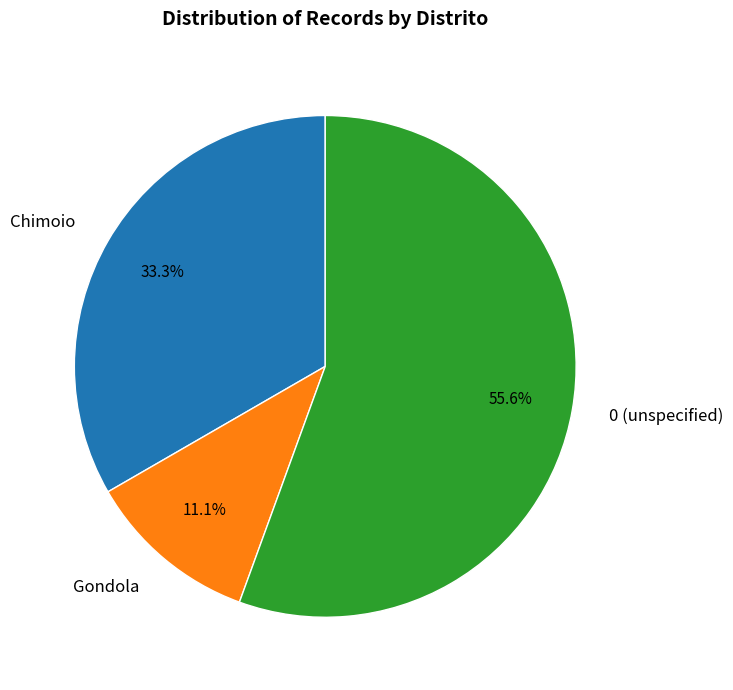

Does Gondola represent more than half of the total?

No